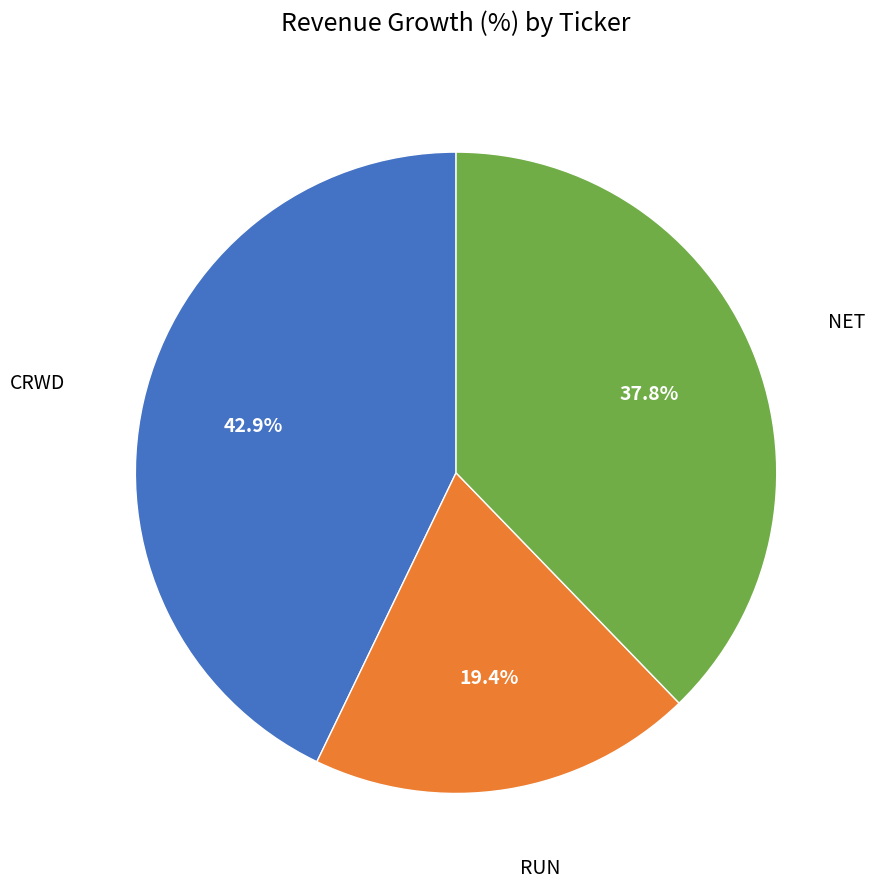

Does any single category account for the majority?

No